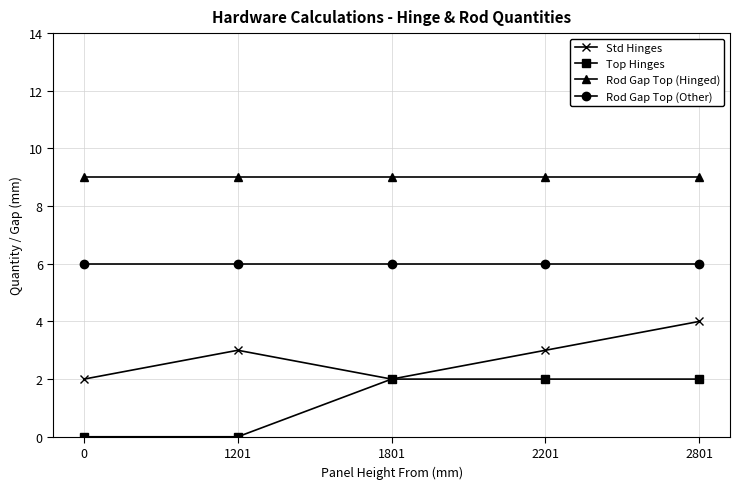

How many lines are shown in the chart?

4